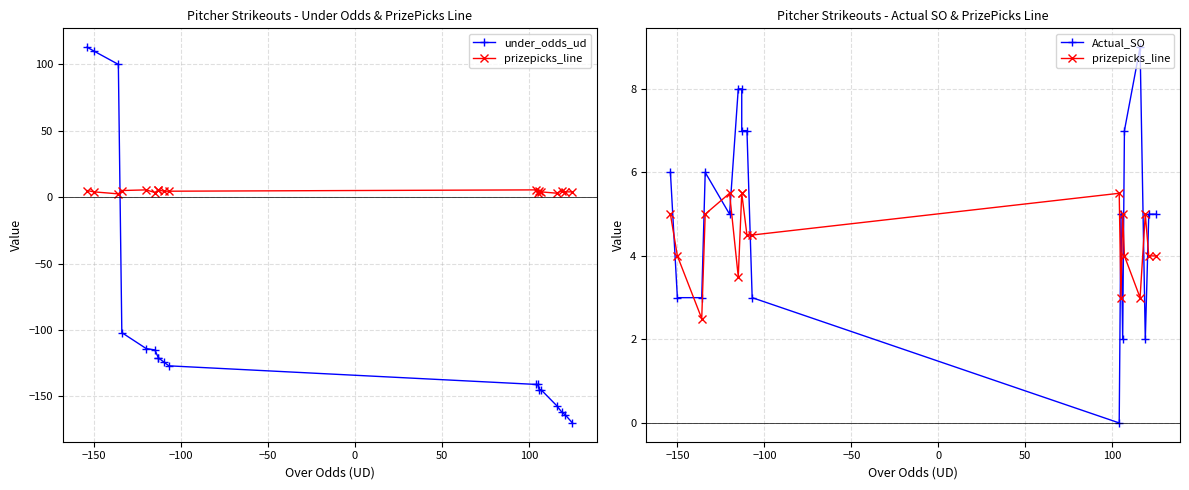

Which series has the largest total across all categories?

Actual_SO